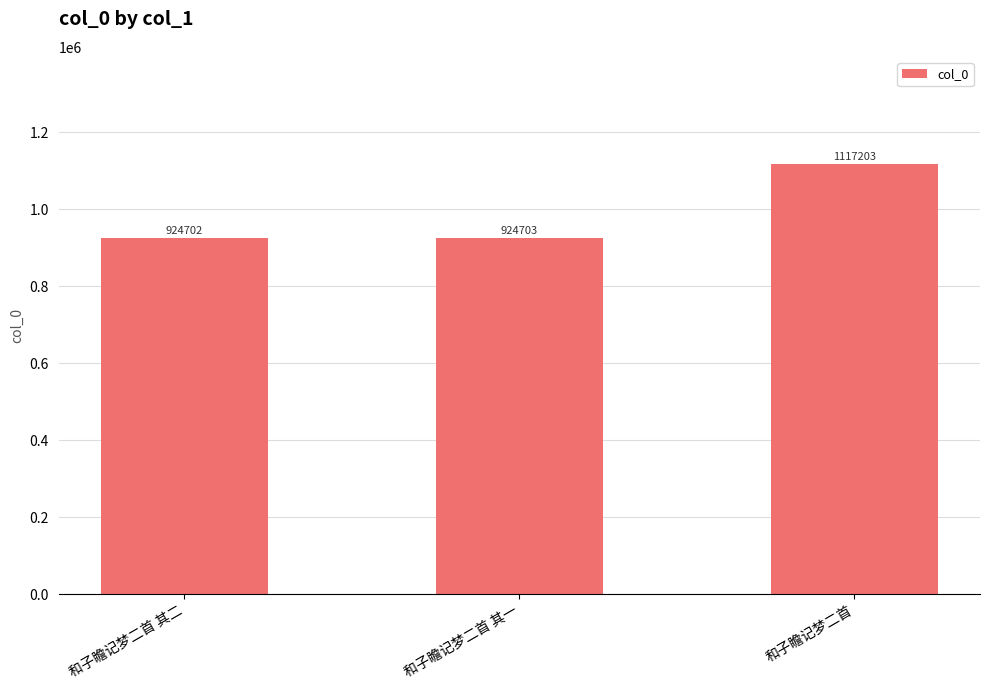

The chart shows a value of 1577859 at 和子瞻记梦二首 其二. True or false?

False